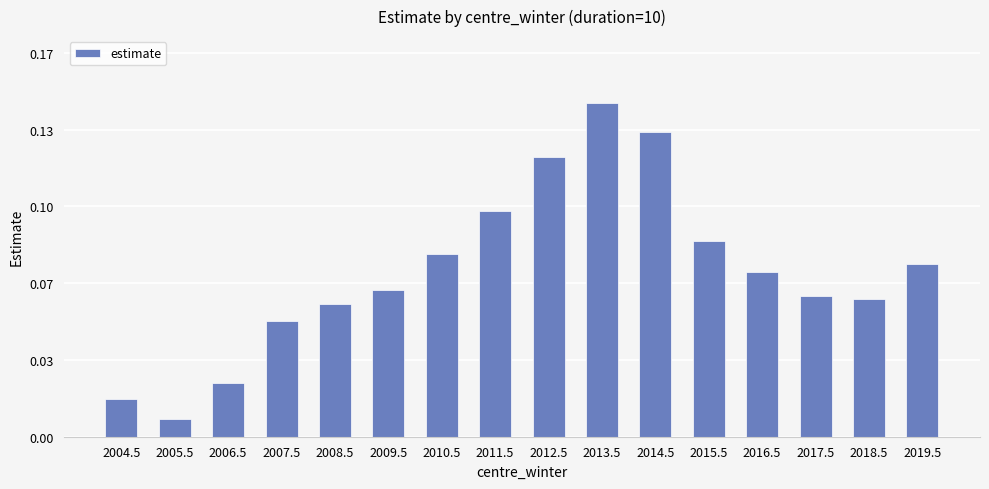

What is the label of the 7th bar from the right?

2013.5